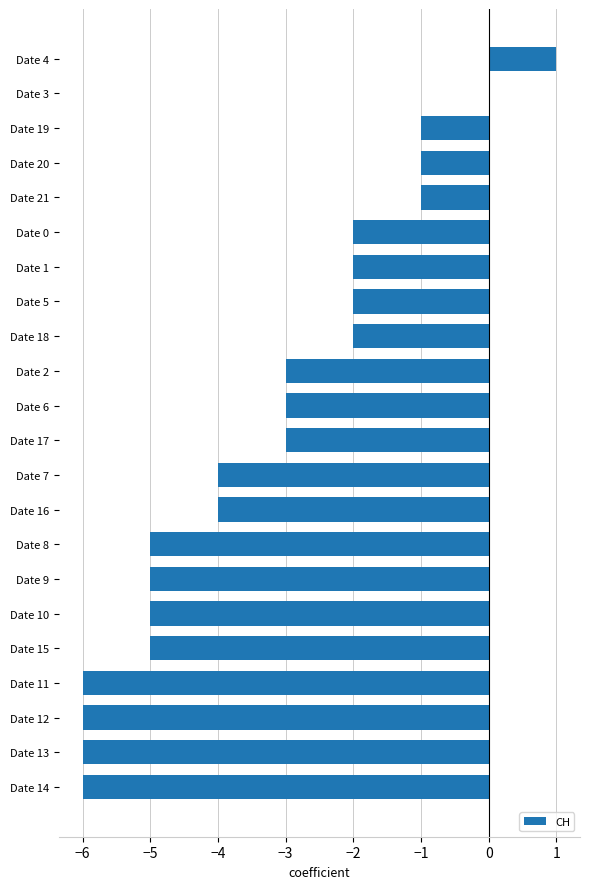

True or false: the data shows -6 at Date 12.

True